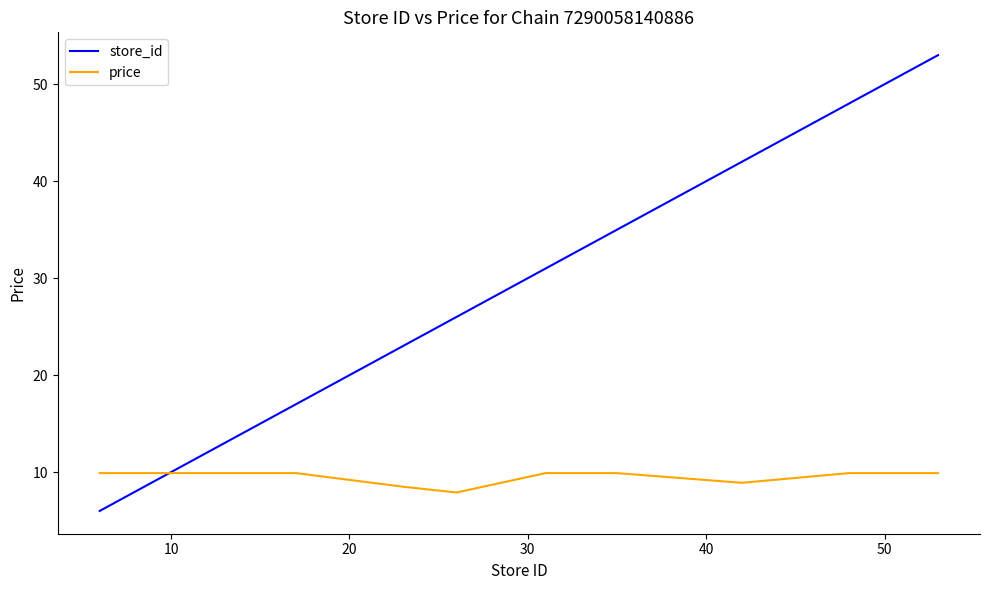

What is the greatest value displayed?

53.0